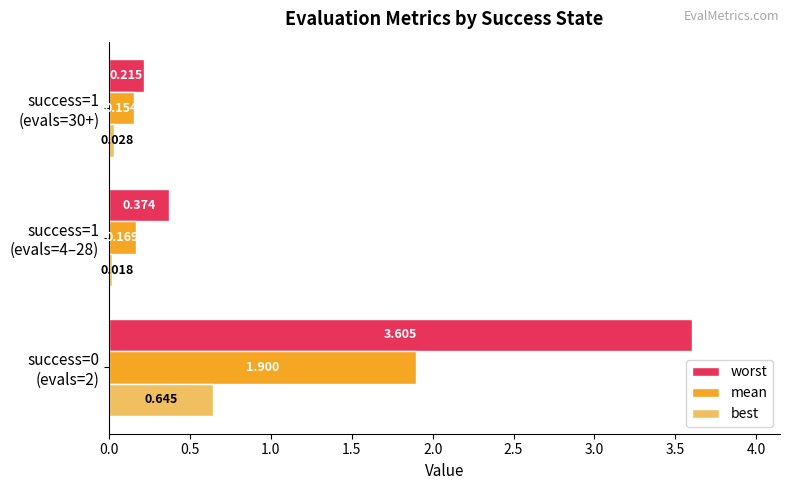

List the series in order of their peak value, lowest first.

best, mean, worst